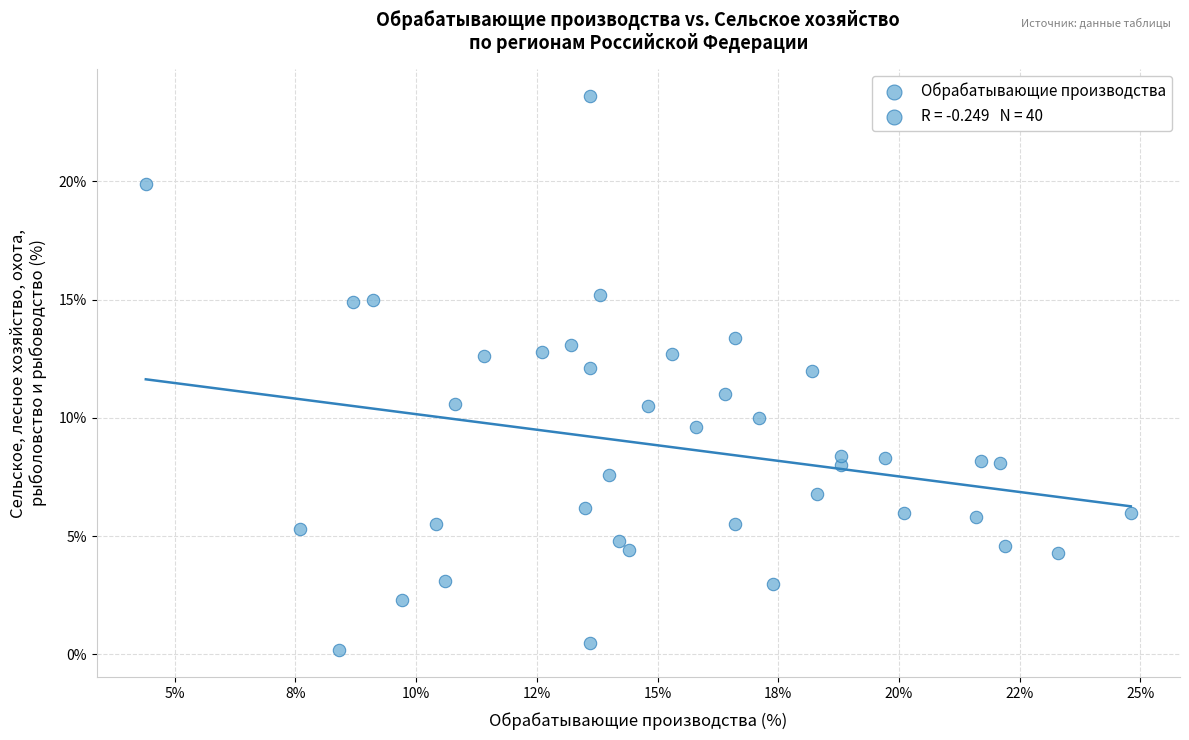

What is the range of Y values (max minus min)?

23.4